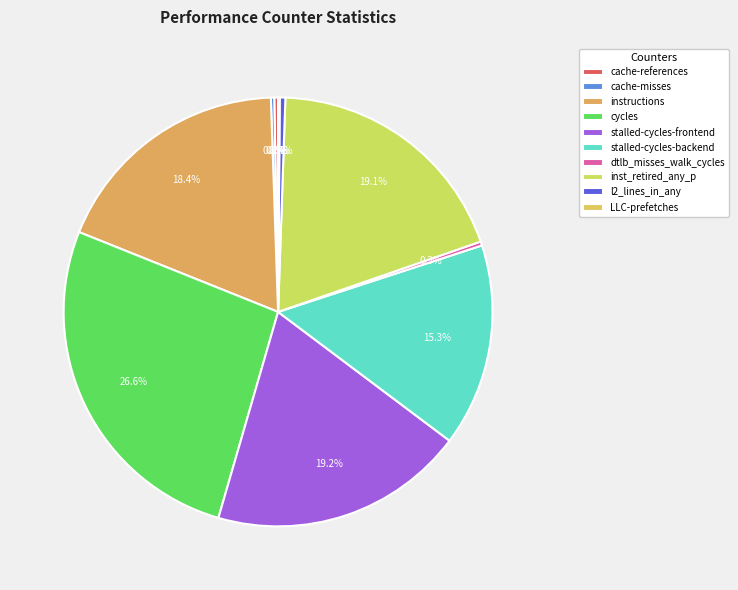

To the nearest percent, what portion does instructions represent?

18%